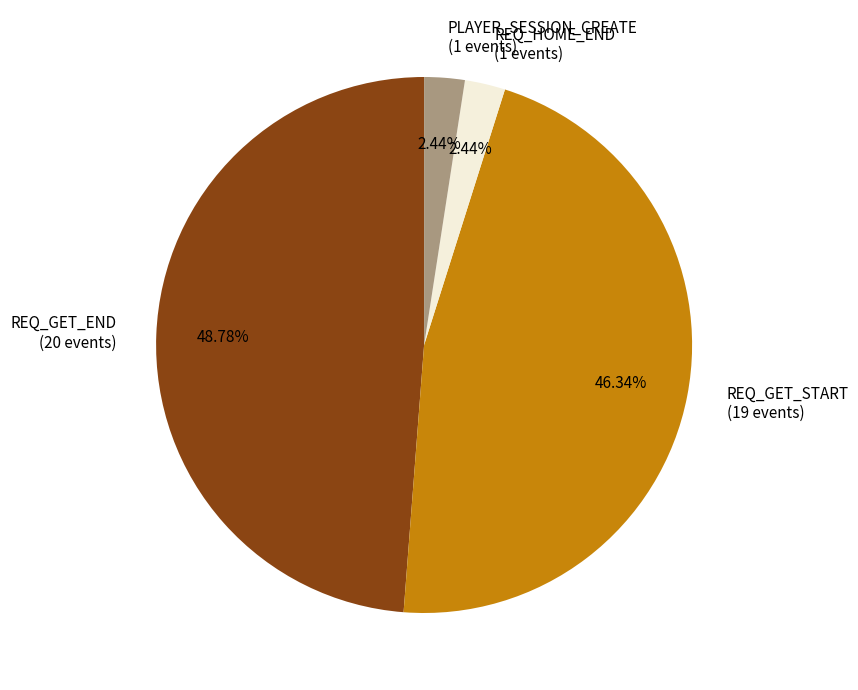

Is there a majority slice in this chart?

No